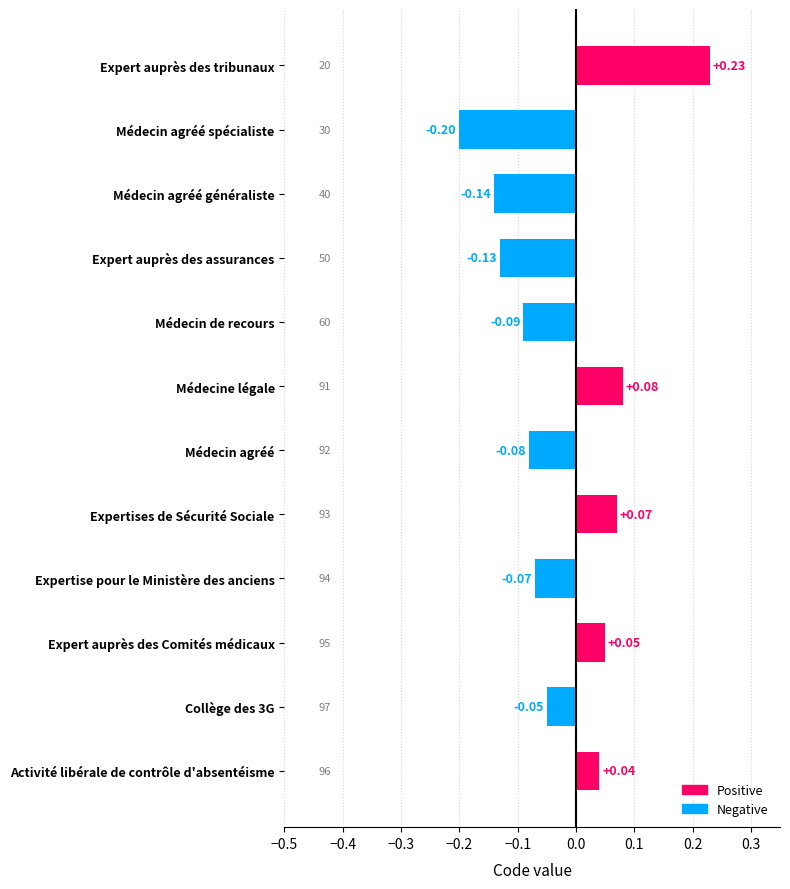

Rank the categories by value from highest to lowest.

Expert auprès des tribunaux, Médecine légale, Expertises de Sécurité Sociale, Expert auprès des Comités médicaux, Activité libérale de contrôle d'absentéisme, Collège des 3G, Expertise pour le Ministère des anciens, Médecin agréé, Médecin de recours, Expert auprès des assurances, Médecin agréé généraliste, Médecin agréé spécialiste